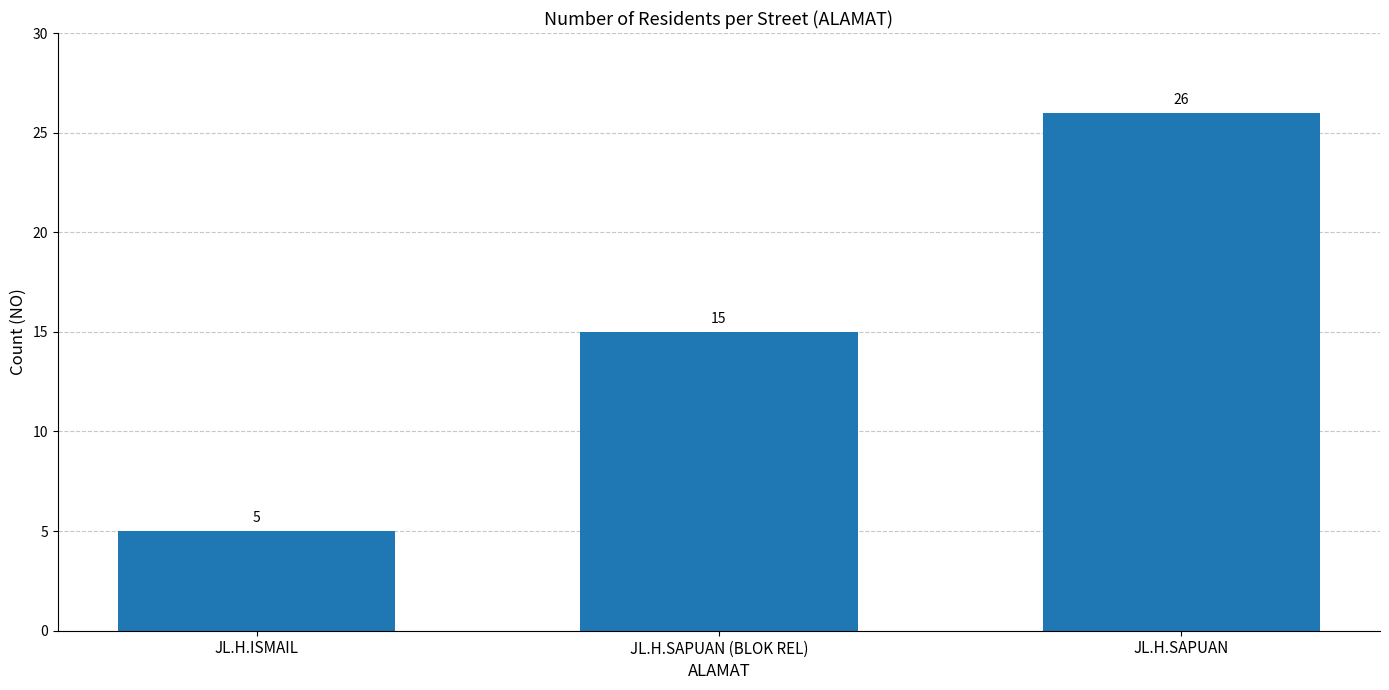

Is it true that the value at JL.H.SAPUAN (BLOK REL) is 20?

False